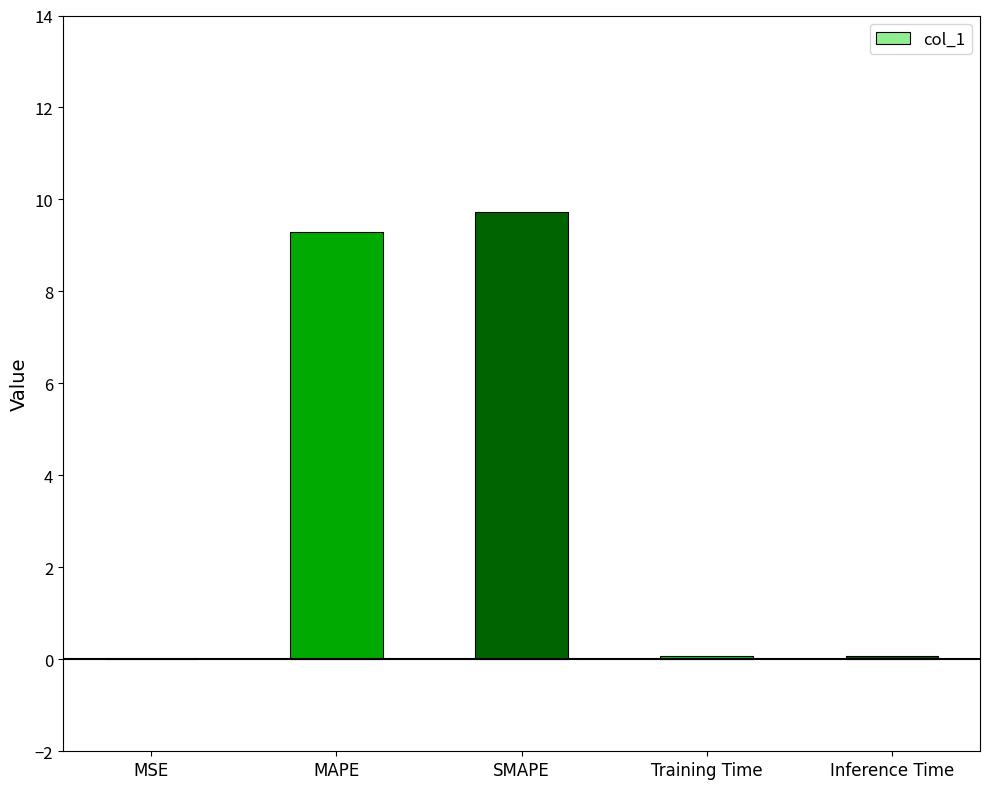

Which label corresponds to the largest value in the chart?

SMAPE